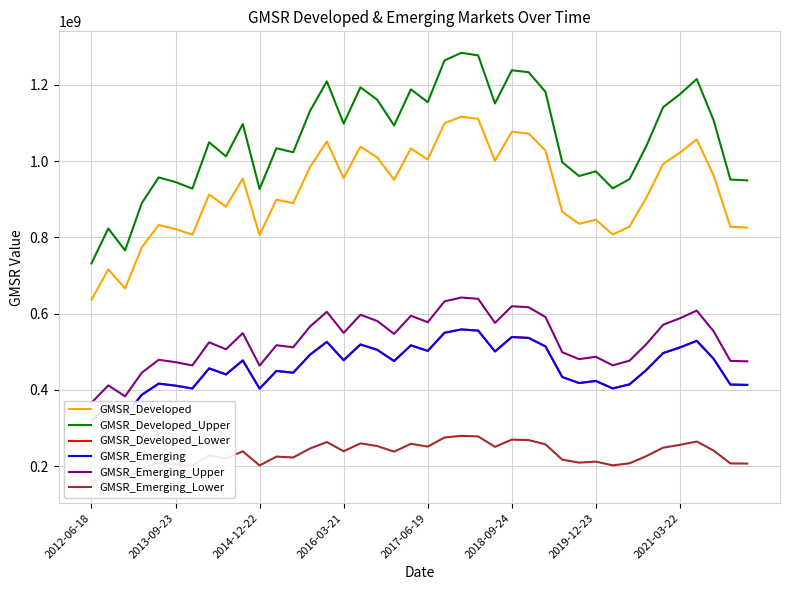

Rank the series at 27 from lowest to highest value.

GMSR_Emerging_Lower, GMSR_Developed_Lower, GMSR_Emerging, GMSR_Emerging_Upper, GMSR_Developed, GMSR_Developed_Upper